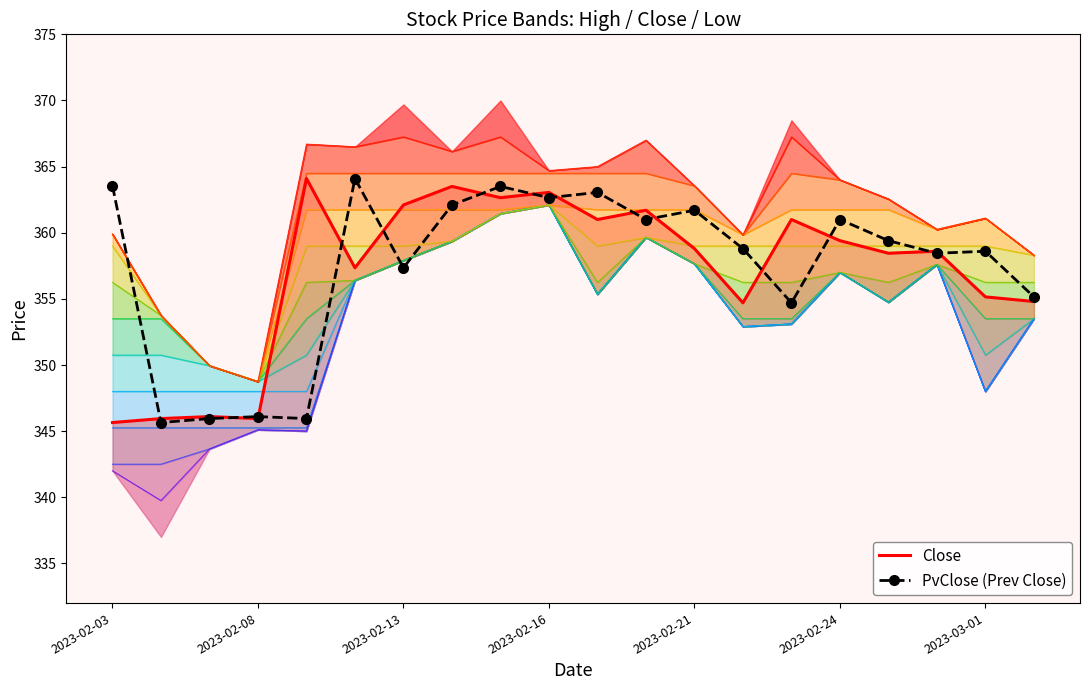

The value of PvClose (Prev Close) at 2023-02-21 is 93.1. True or false?

False